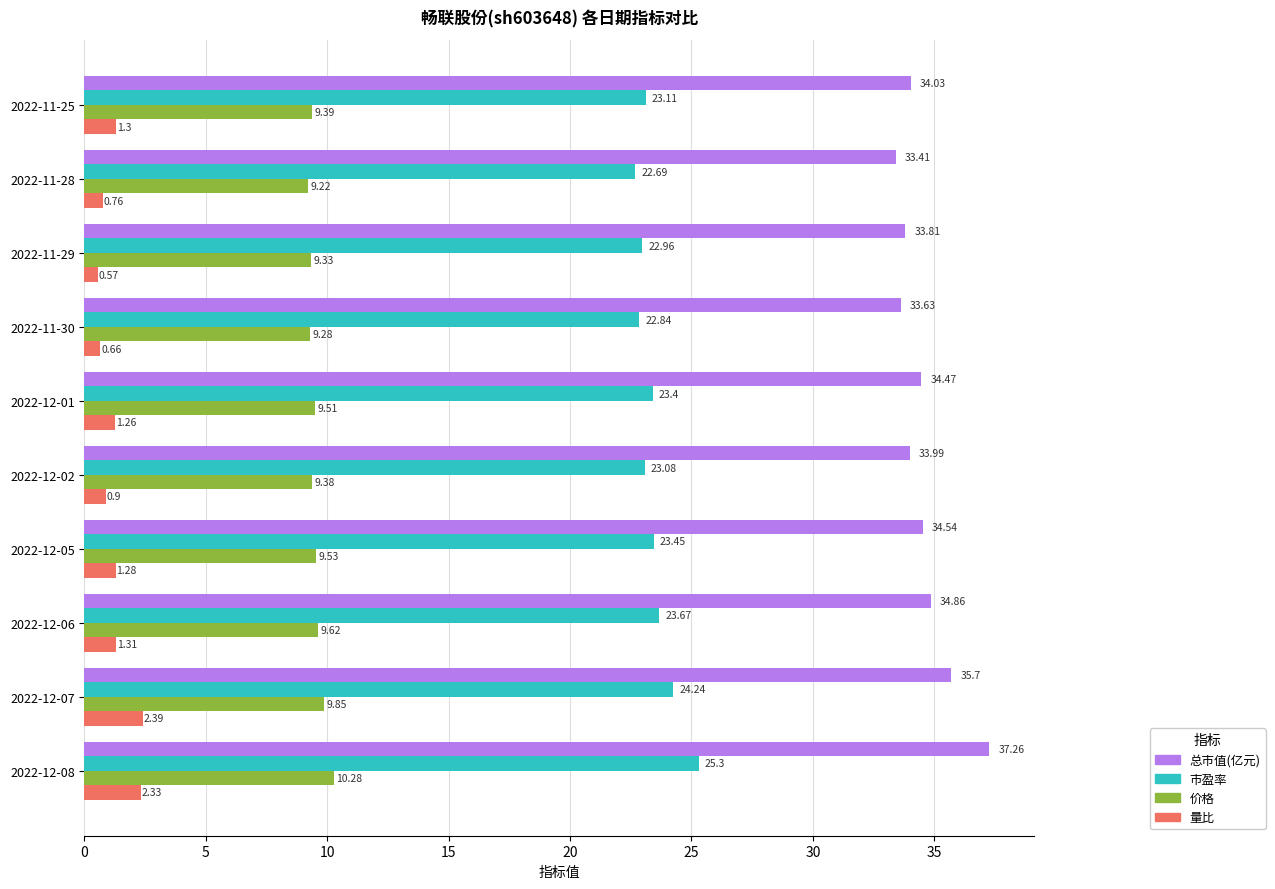

What are all the series names shown in the legend?

总市值(亿元), 市盈率, 价格, 量比